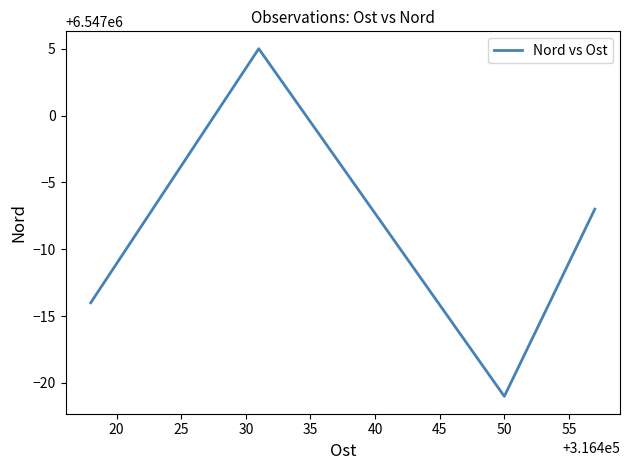

Reading left to right, extract all data points from this chart.

6546986	6547005	6546979	6546993